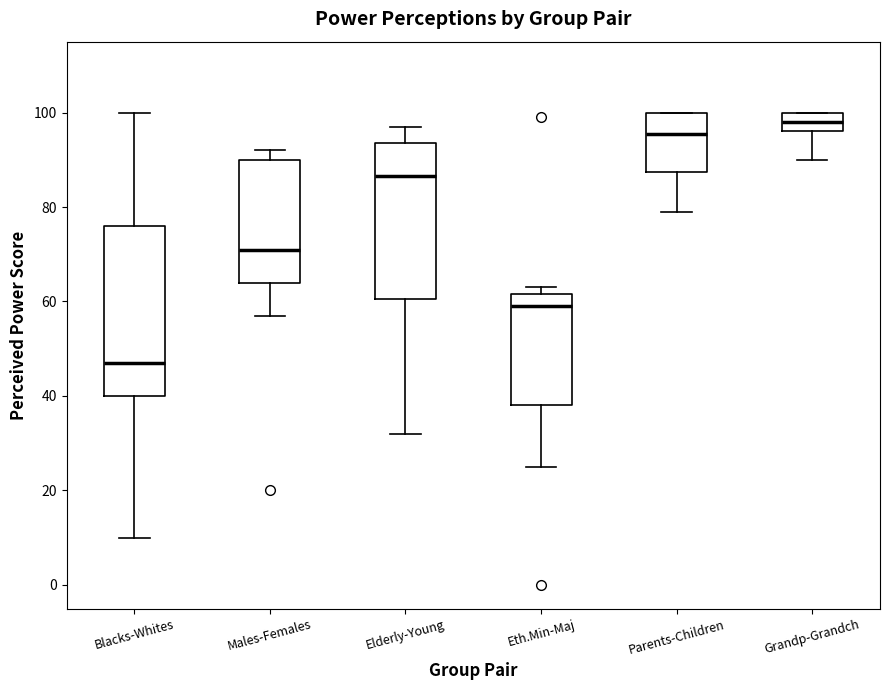

Reading left to right, transcribe this box plot: for each box, give where its median line is, the range the box spans, and where its two whiskers end, as read against the y-axis. The values are not printed on the chart, so give them approximately, as read against the axis.

Blacks-Whites: median 48, box 40 to 76, whiskers 10 to 100
Males-Females: median 72, box 64 to 90, whiskers 58 to 92
Elderly-Young: median 86, box 60 to 94, whiskers 32 to 98
Eth.Min-Maj: median 60, box 38 to 62, whiskers 26 to 64
Parents-Children: median 96, box 88 to 100, whiskers 80 to 100
Grandp-Grandch: median 98, box 96 to 100, whiskers 90 to 100